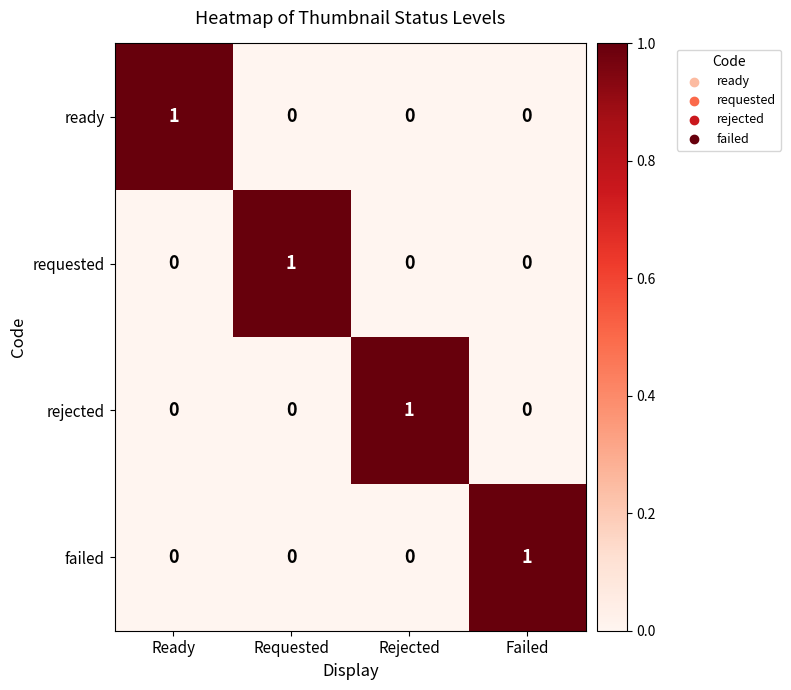

Reading left to right, extract all data points from this chart.

ready: 1	0	0	0
requested: 0	1	0	0
rejected: 0	0	1	0
failed: 0	0	0	1